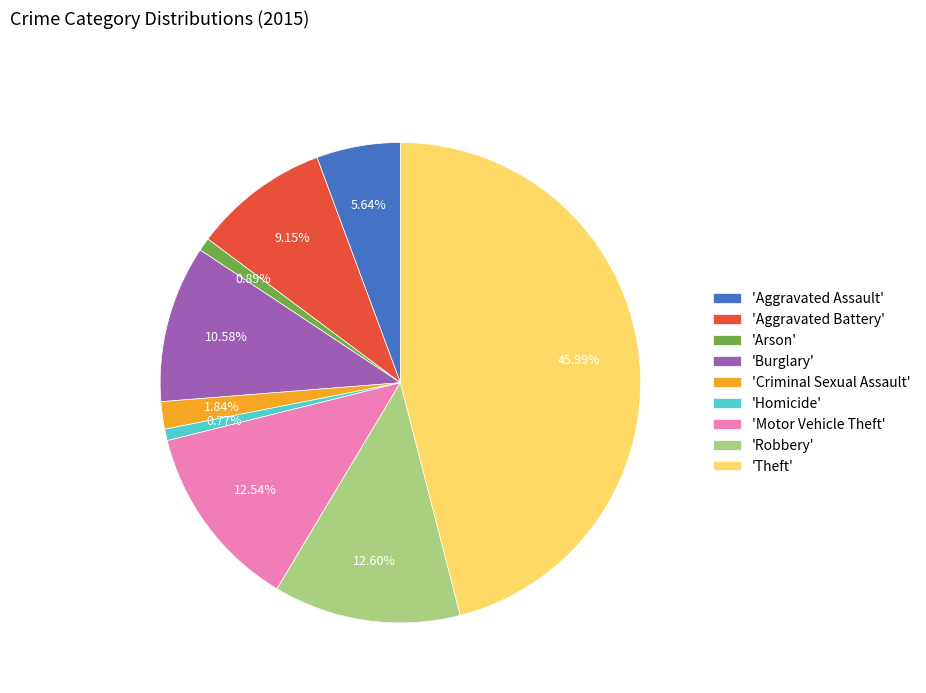

Does any single category account for the majority?

No